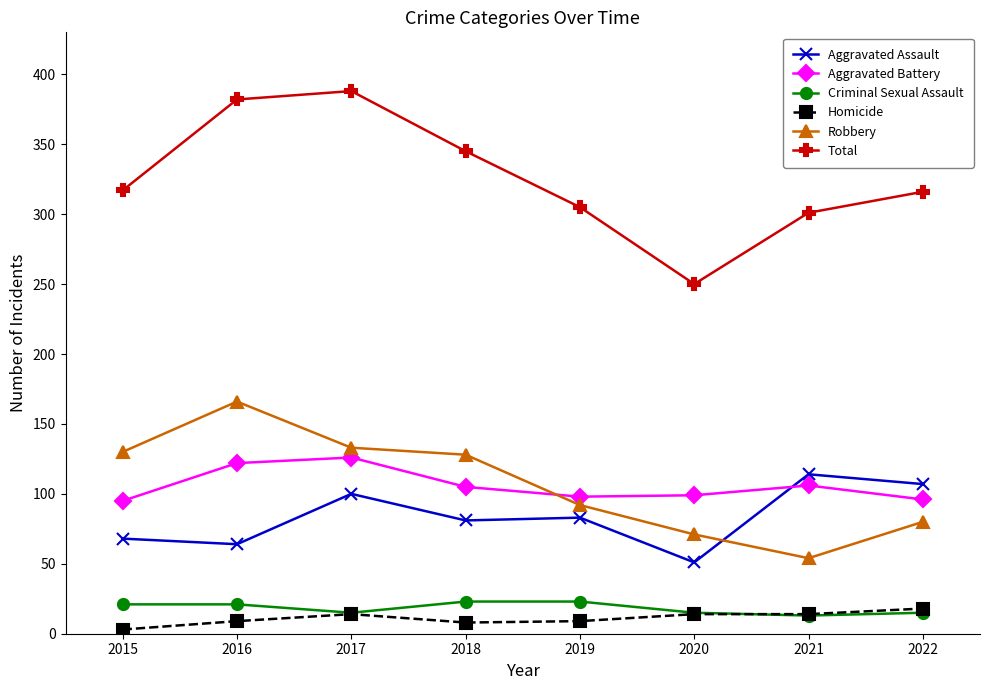

Is the value of Homicide at 2019 greater than the value of Aggravated Battery at 2017?

No